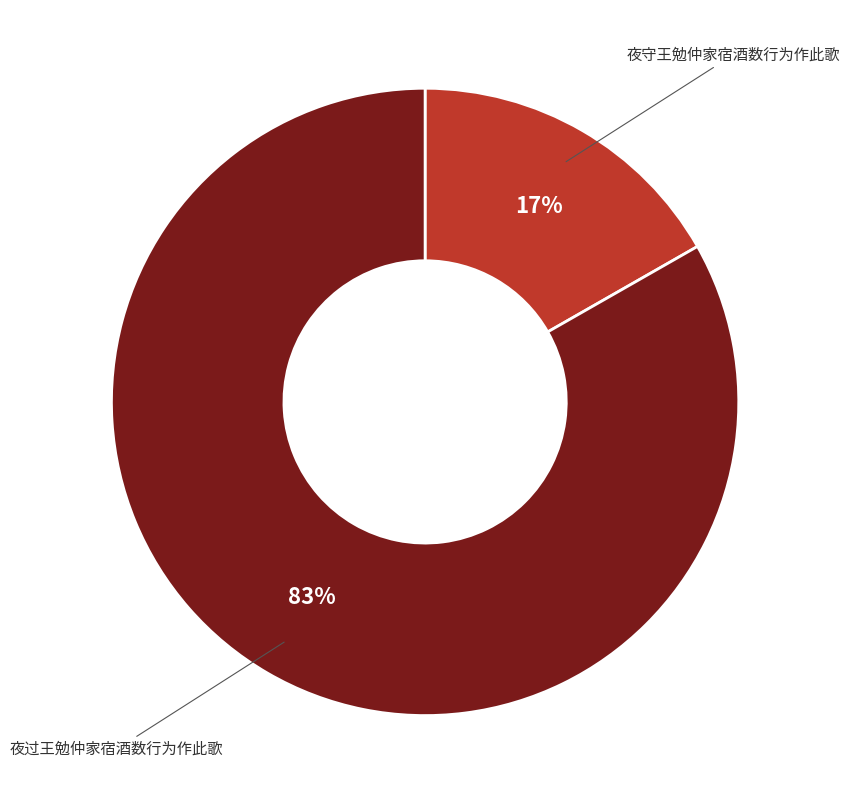

To the nearest percent, what is the average slice percentage?

50%